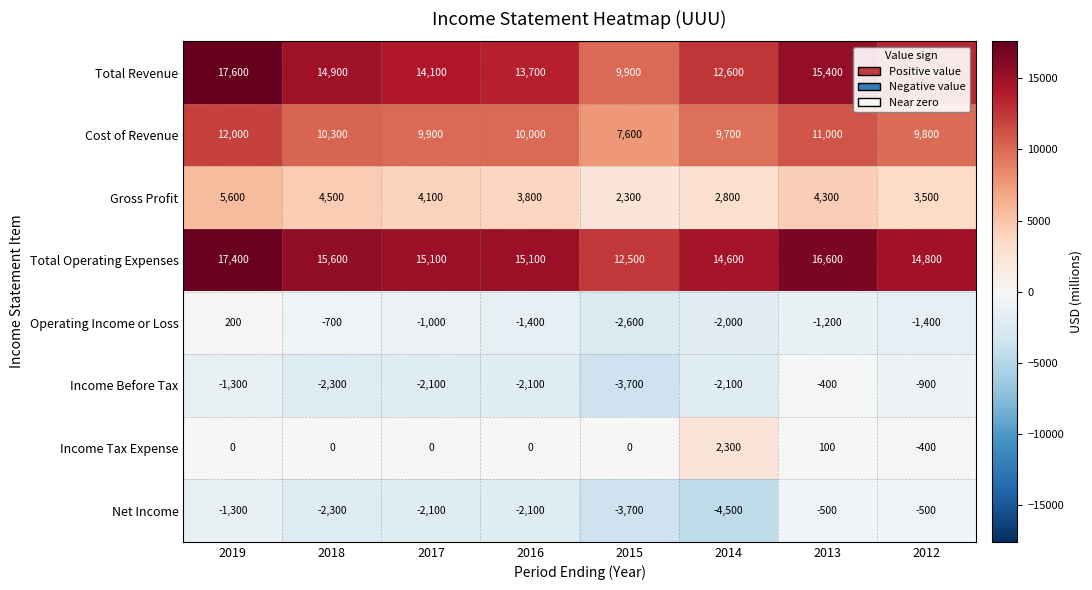

What is the difference between the highest and lowest values at 2015?

16200